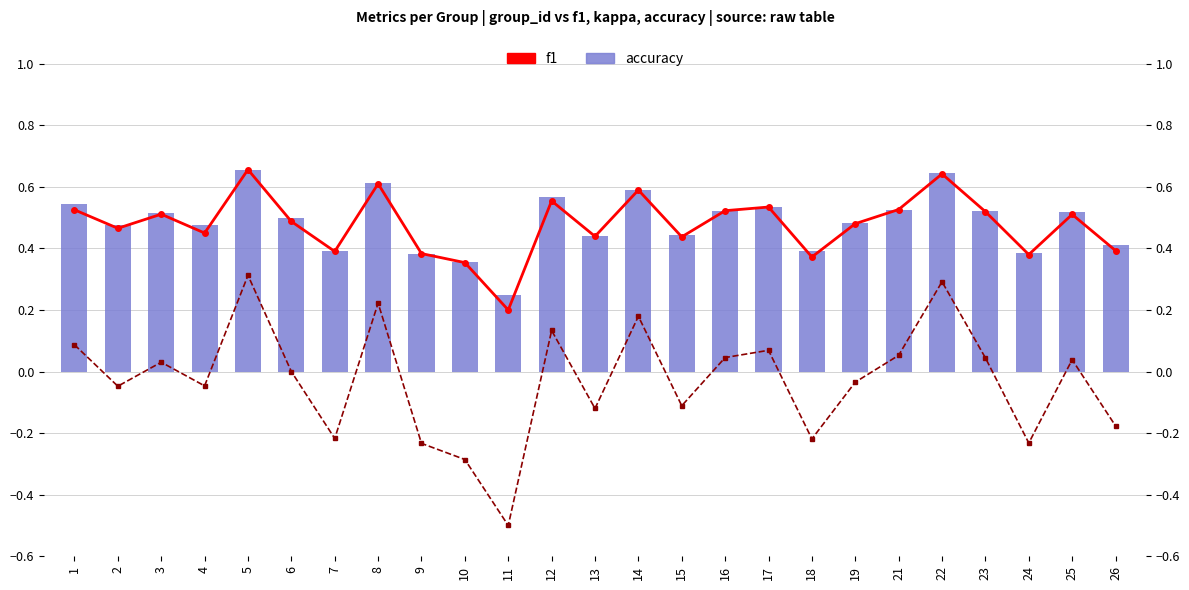

How many negative values does the kappa series have?

12